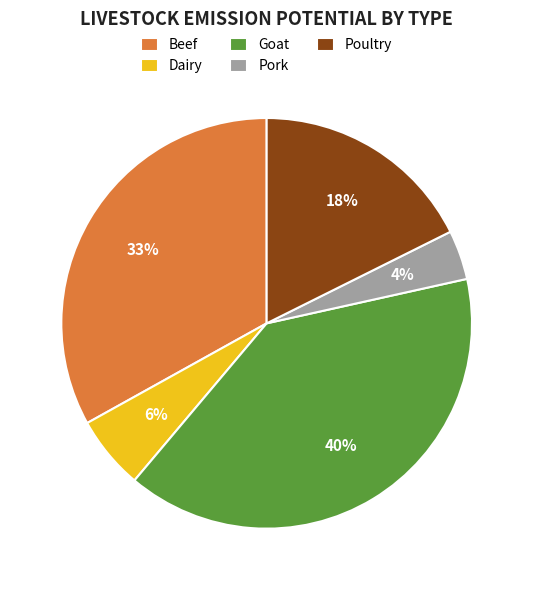

To the nearest percent, what is the difference between the largest and smallest slice percentages?

36%